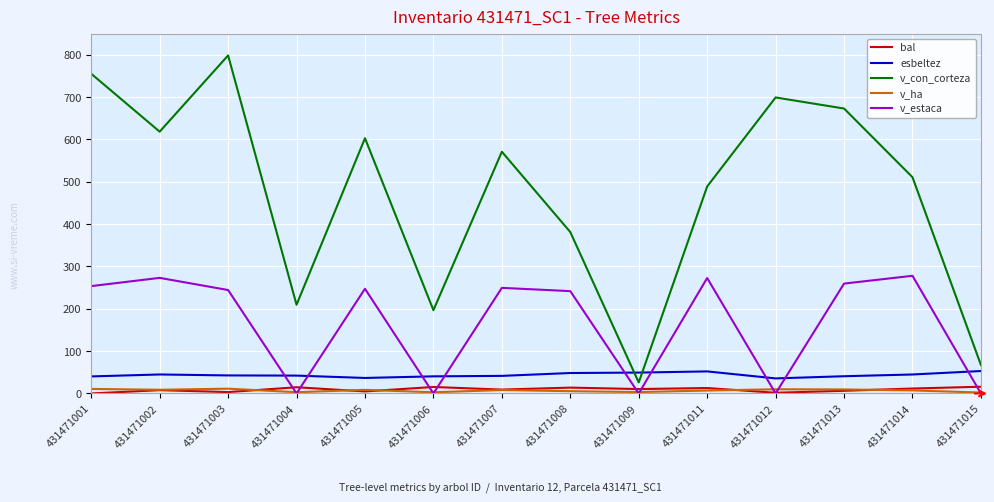

At which label does v_con_corteza first exceed 570?

431471001